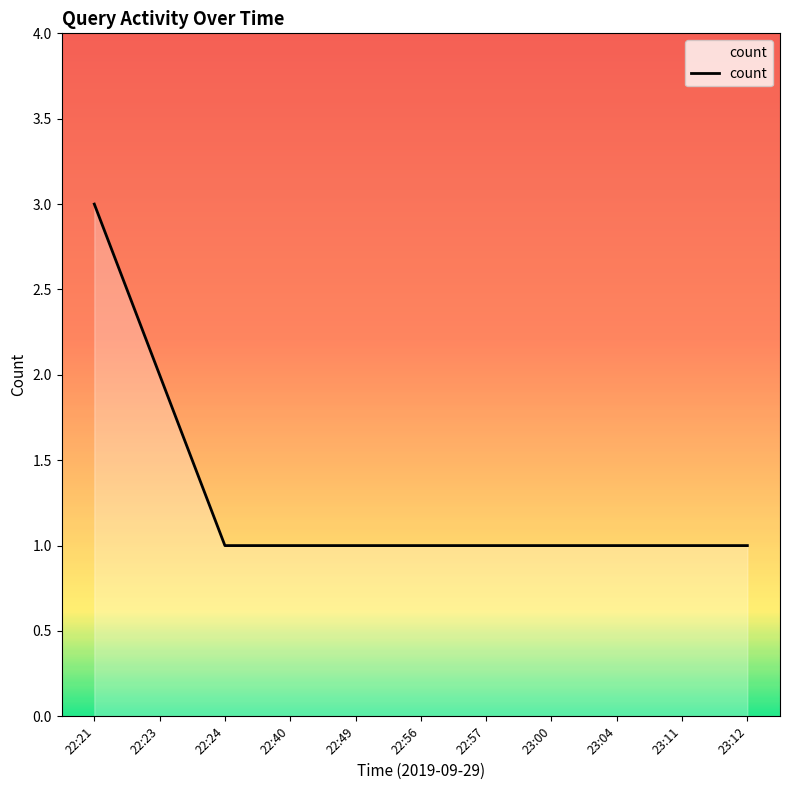

The value at 23:11 is 0. True or false?

False